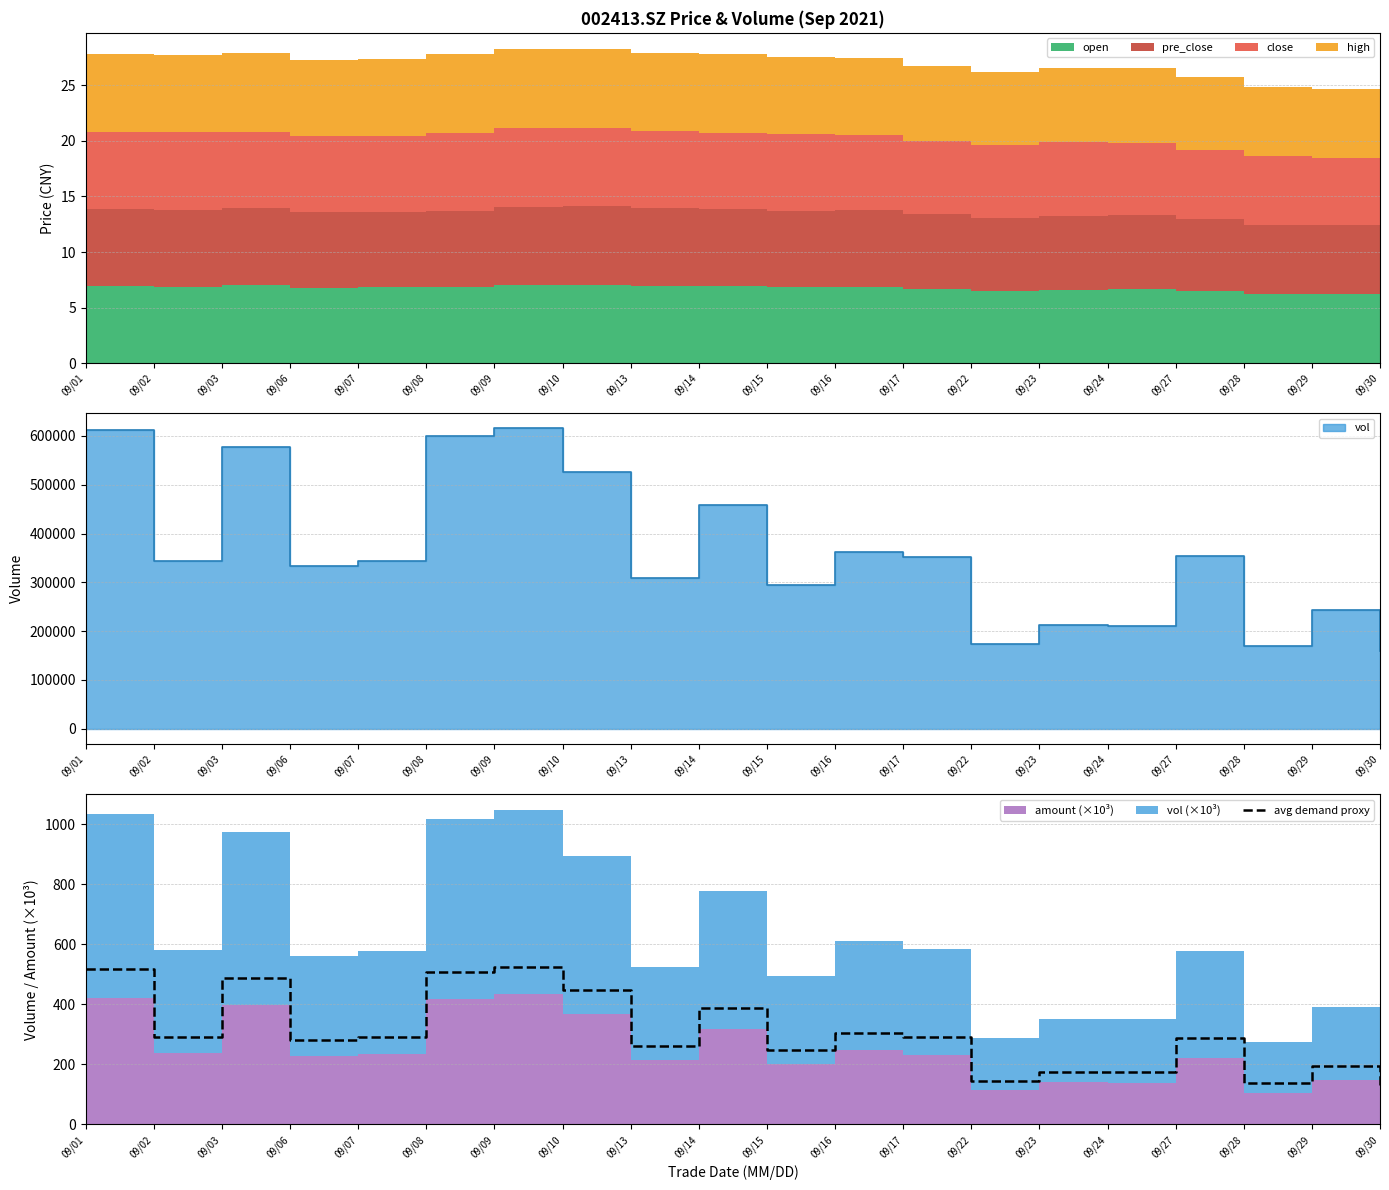

What is the difference between the maximum and second lowest values?

387.5